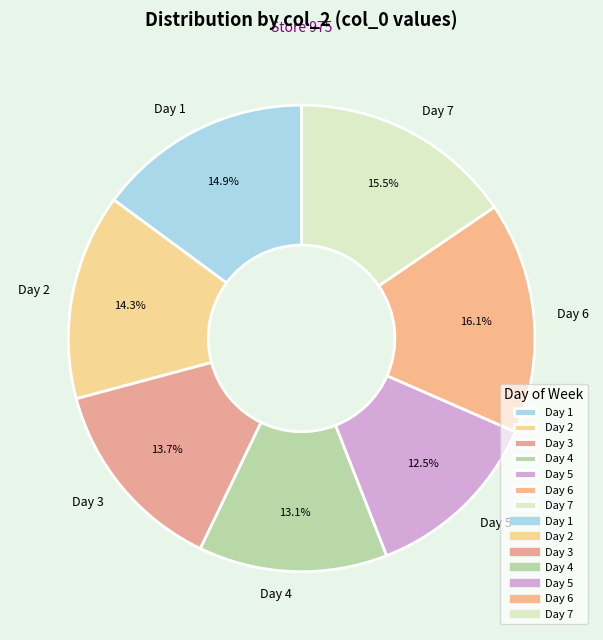

Which has a higher value, Day 6 or Day 2?

Day 6